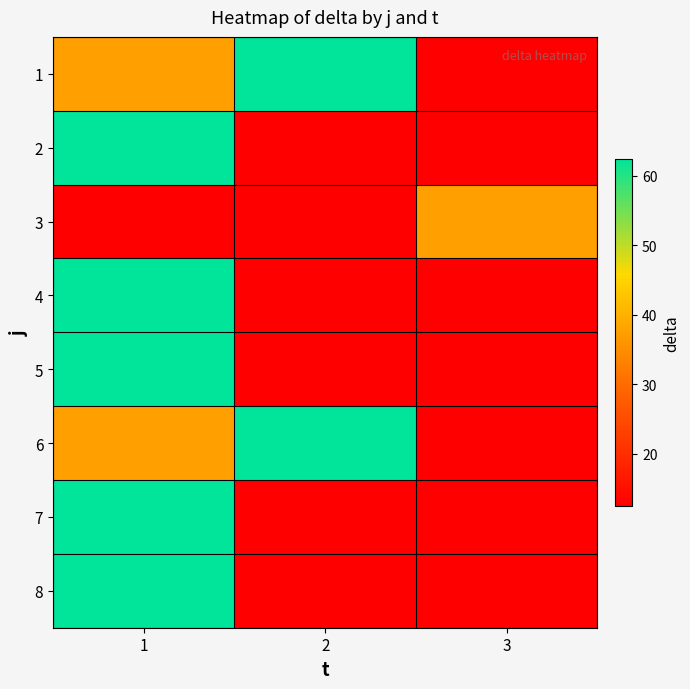

What is the maximum value shown in the chart?

62.5